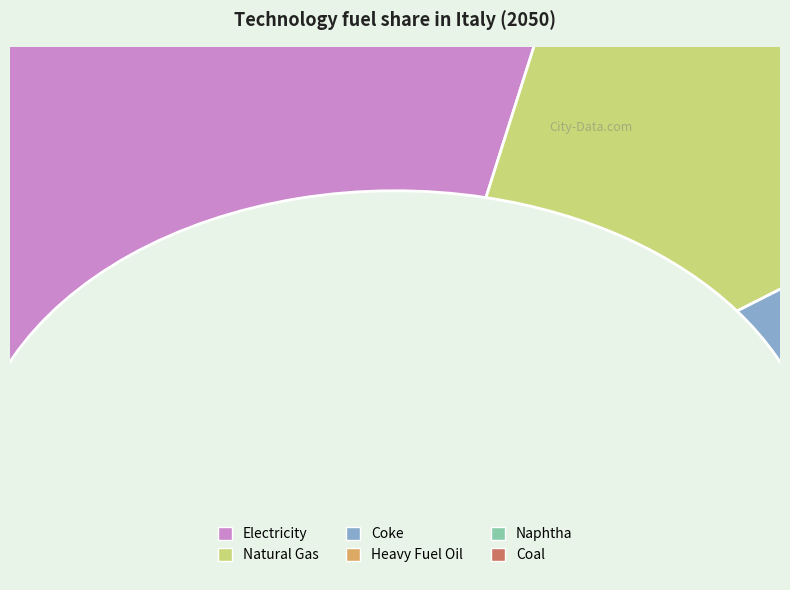

To the nearest percent, what is the difference between the largest and smallest slice percentages?

56%